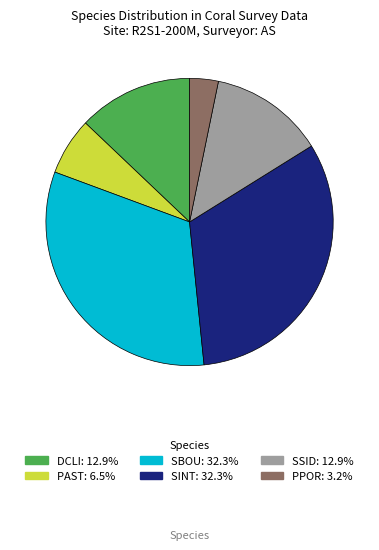

Do SBOU: 32.3% and DCLI: 12.9% together represent more than half of the pie?

No